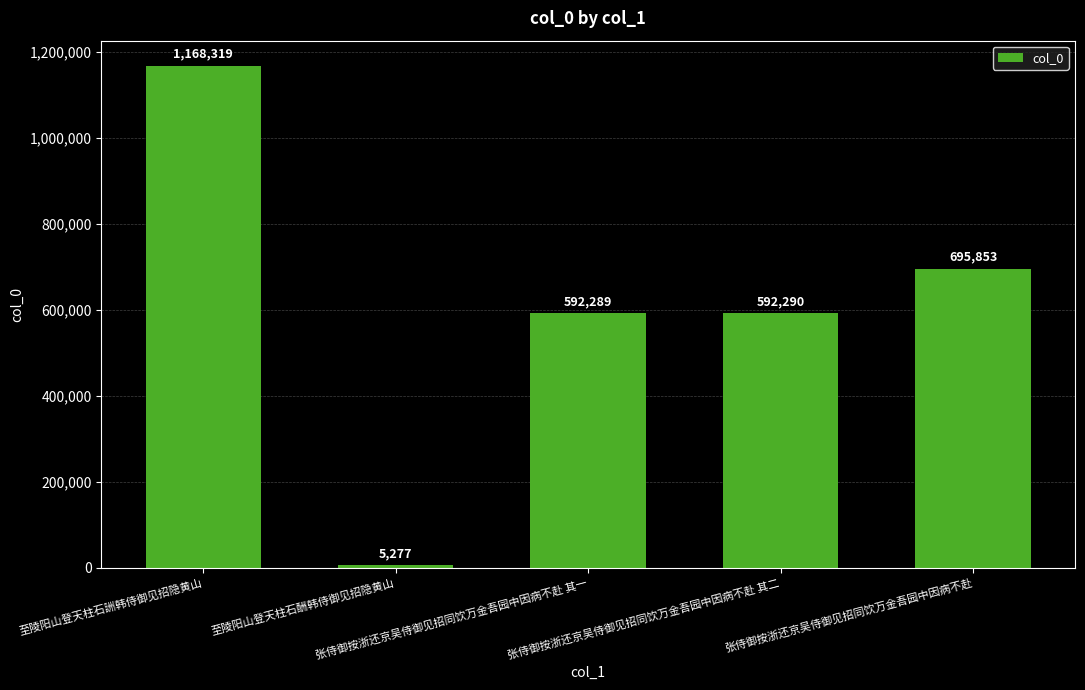

What is the value of the 5th bar from the left?

695853